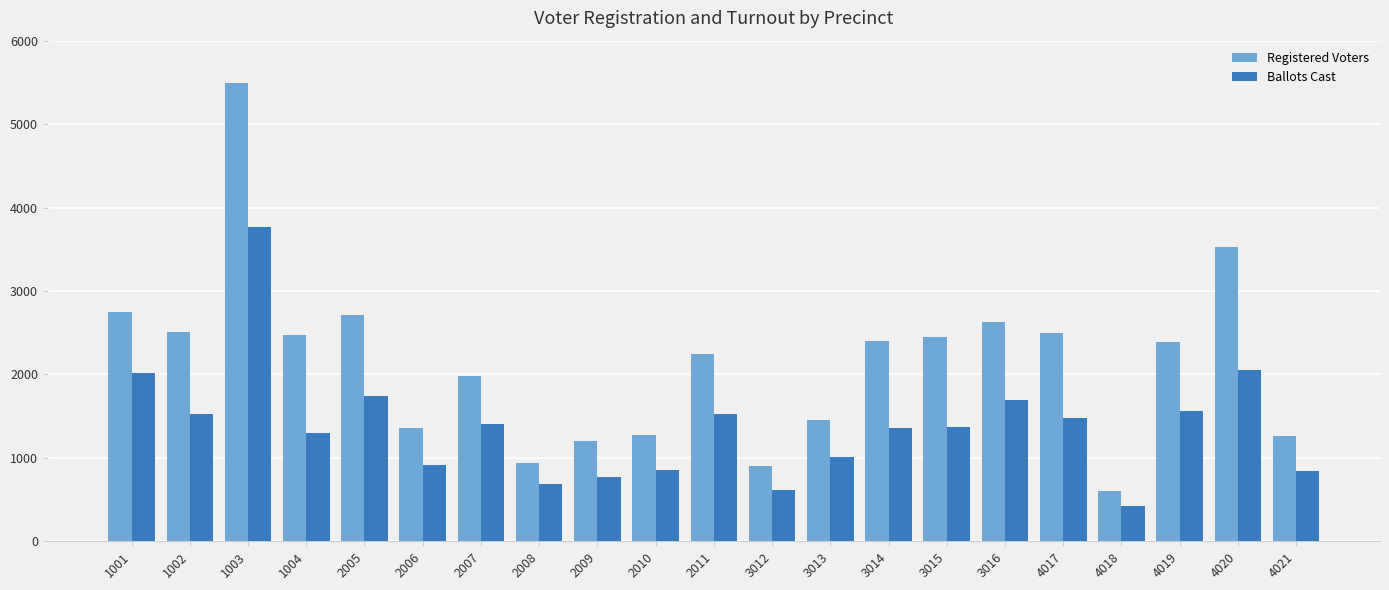

Rank the series by their maximum value, from lowest to highest.

Ballots Cast, Registered Voters